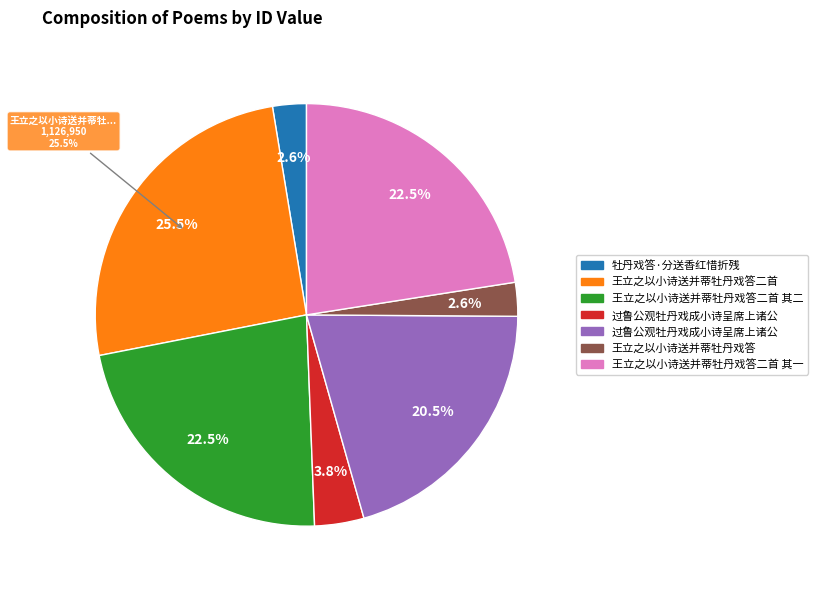

Count the number of slices in the pie.

7